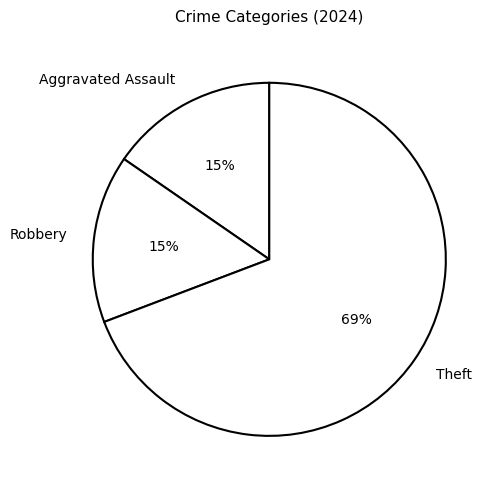

To the nearest percent, what percentage of the pie is Aggravated Assault?

15%